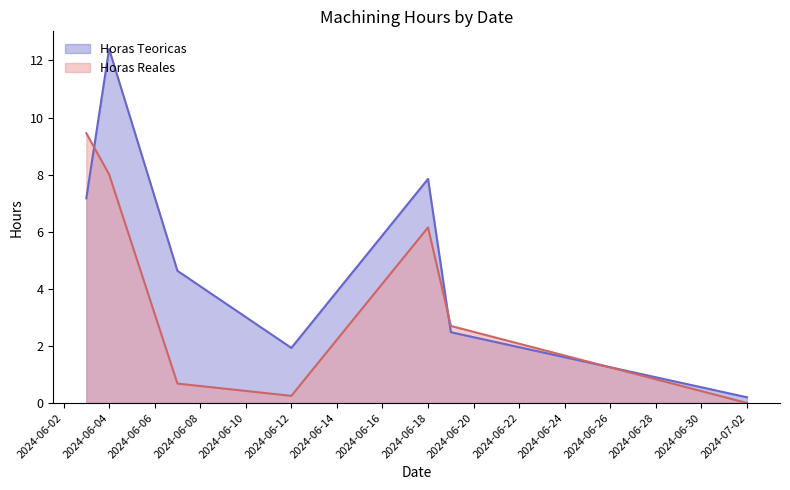

Rank the categories by Horas Reales value from lowest to highest.

2024-07-02, 2024-06-12, 2024-06-07, 2024-06-19, 2024-06-18, 2024-06-04, 2024-06-03